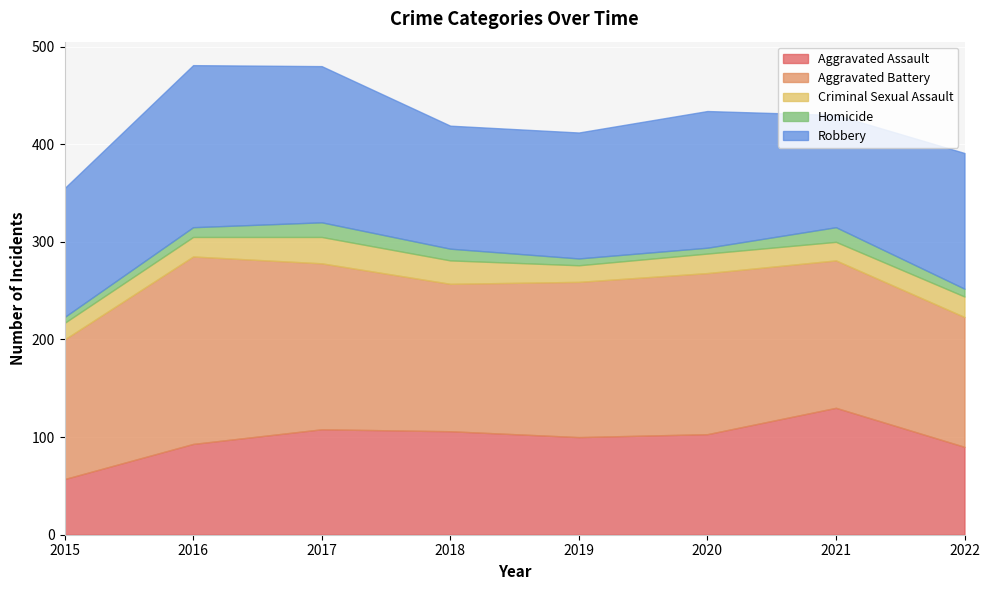

Rank the series at 2015 from lowest to highest value.

Homicide, Criminal Sexual Assault, Aggravated Assault, Robbery, Aggravated Battery